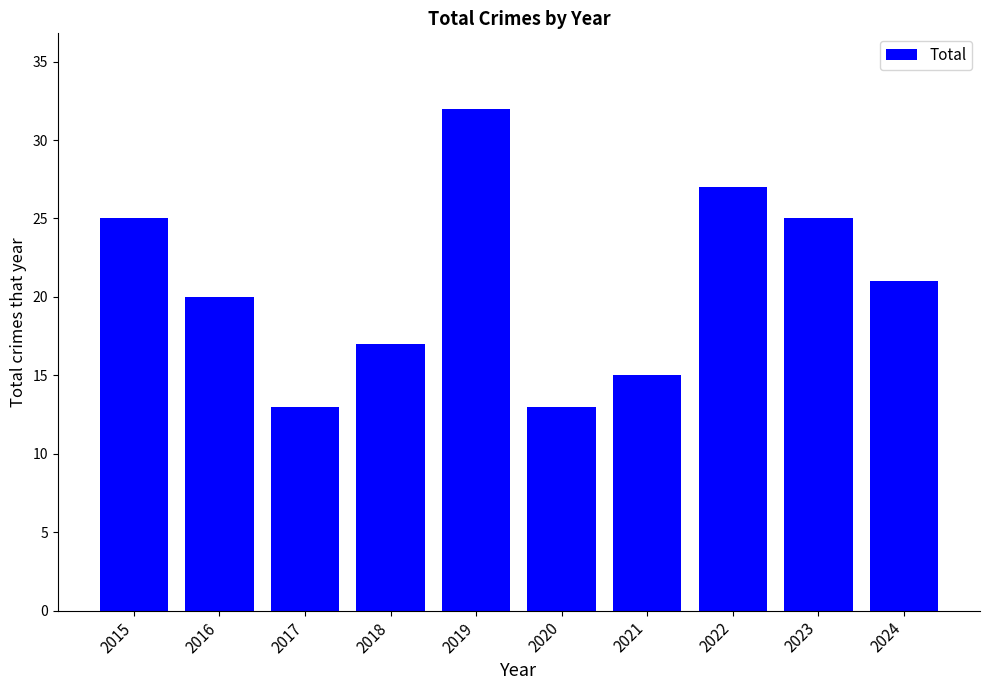

Reading left to right, transcribe all the data shown in this chart.

25	20	13	17	32	13	15	27	25	21